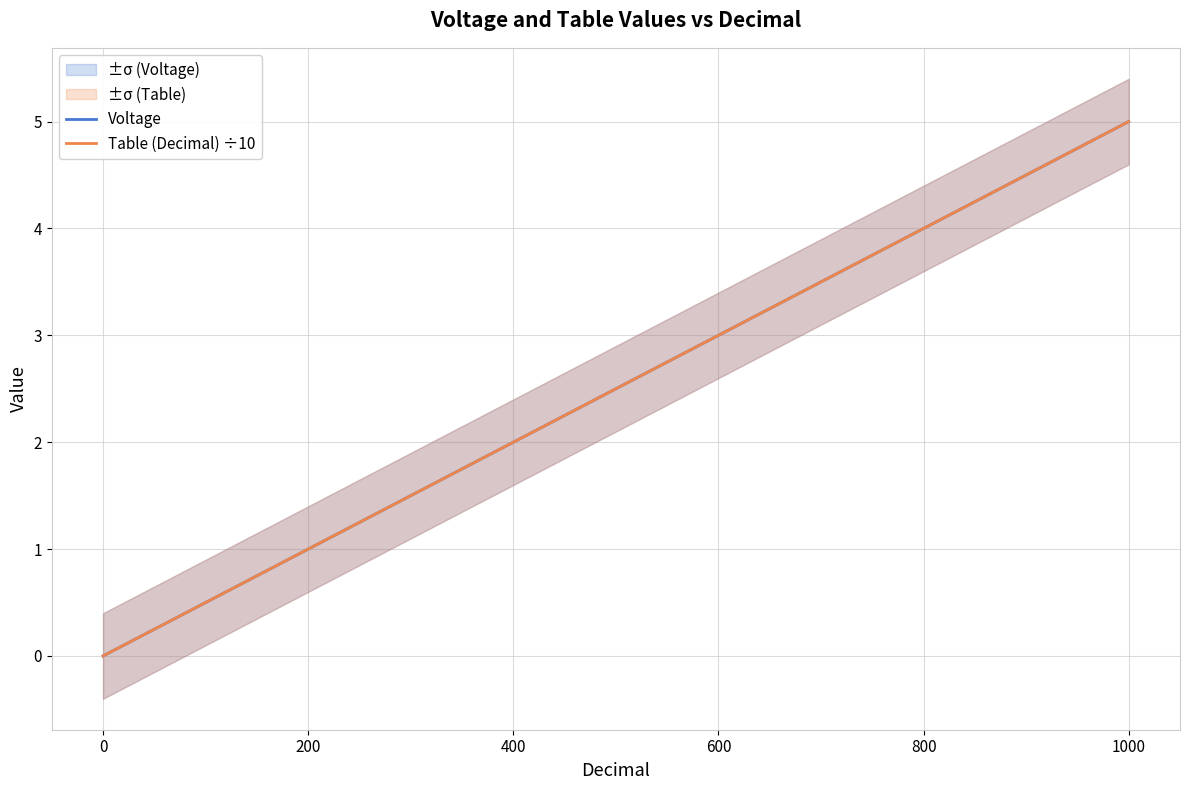

True or false: Voltage and Table (Decimal) ÷10 cross at least once.

False